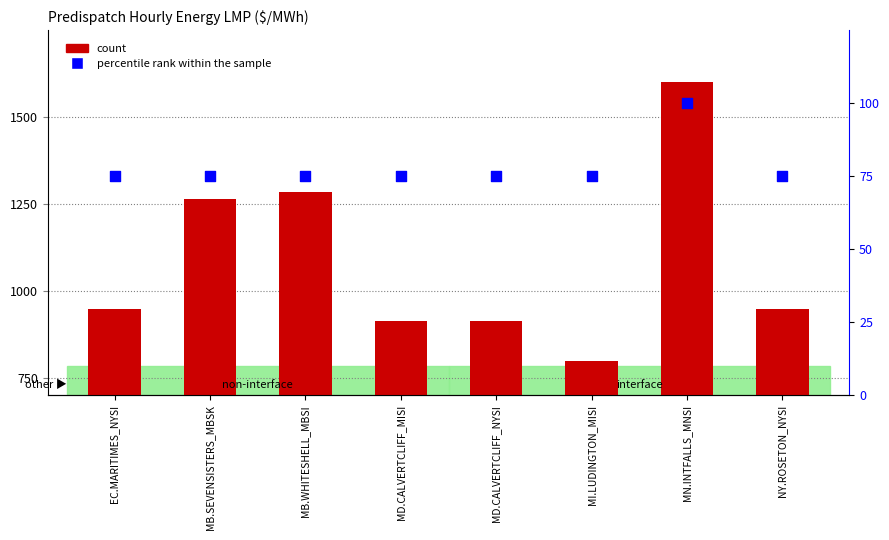

Which series reaches the maximum Y coordinate?

count